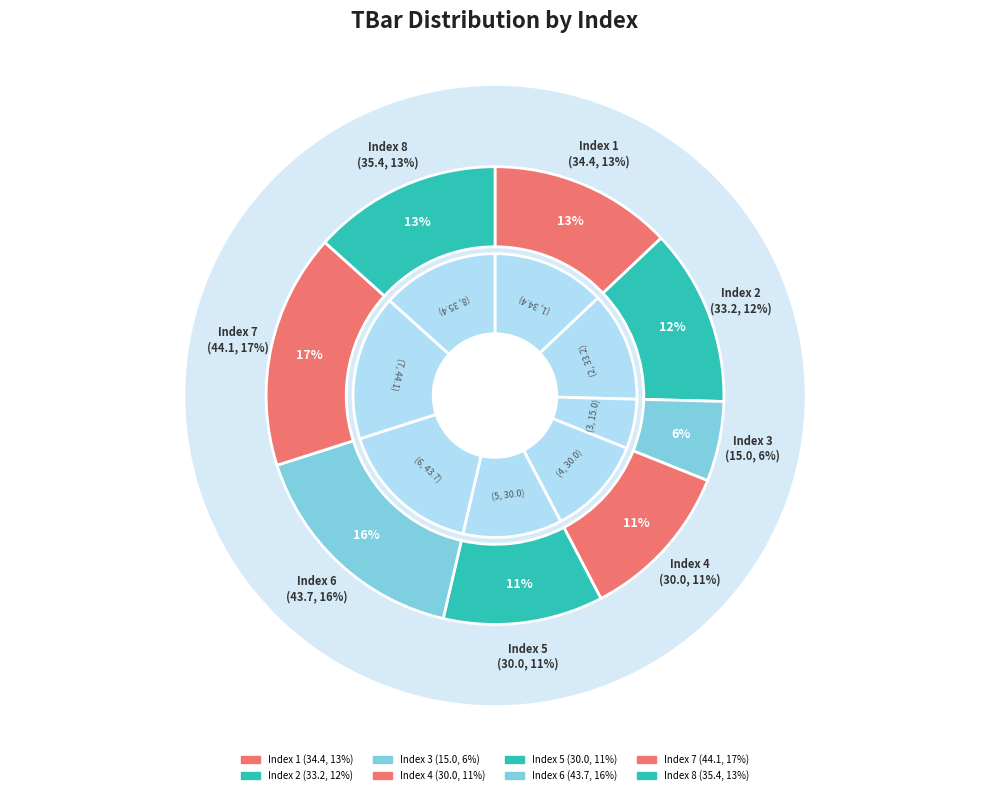

The 8 slice represents 13% of the pie. True or false?

True